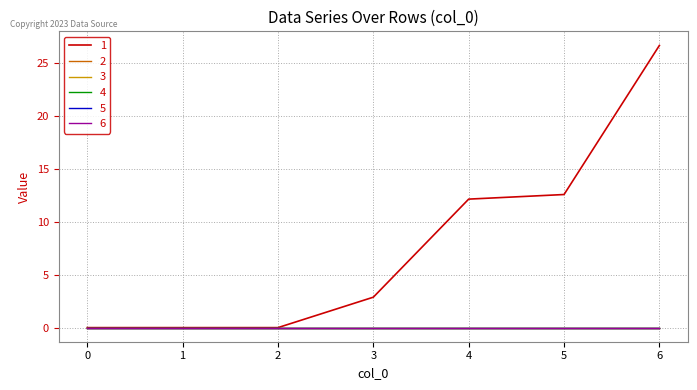

True or false: 6 has more than 0 interior local peaks.

False